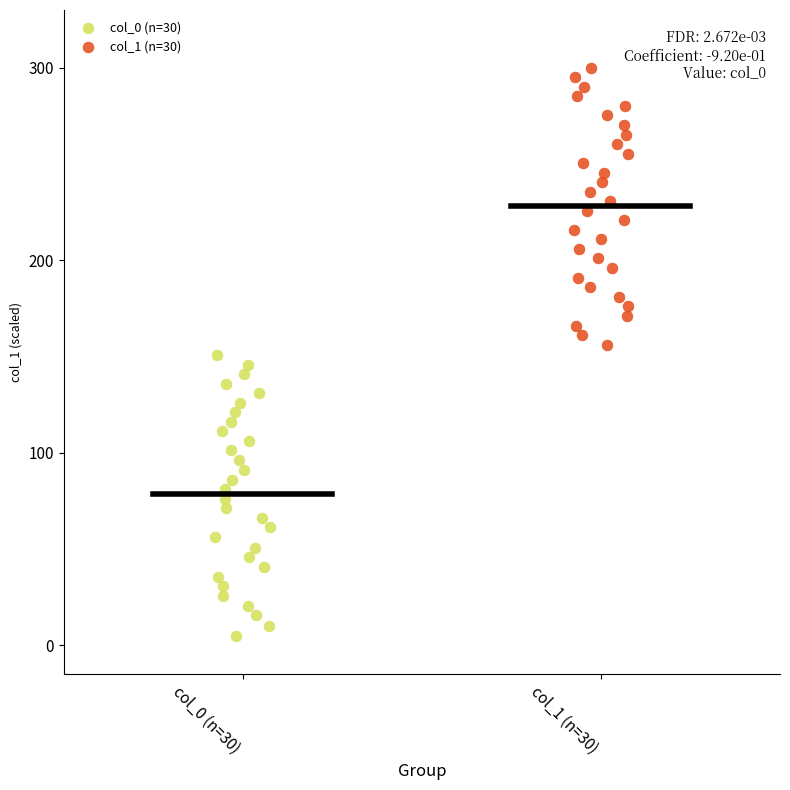

What are all the series names shown in the legend?

col_0 (n=30), col_1 (n=30)